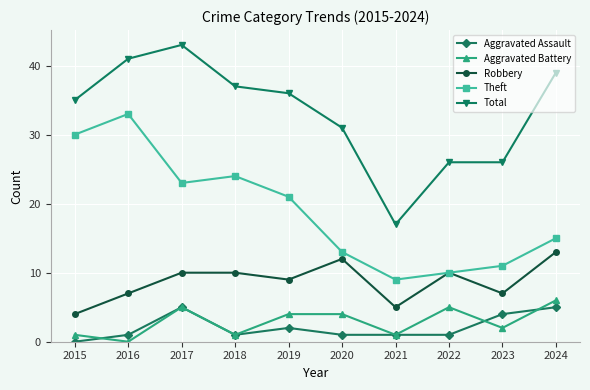

What is the sum of the Aggravated Assault values at 2015 and 2016?

1